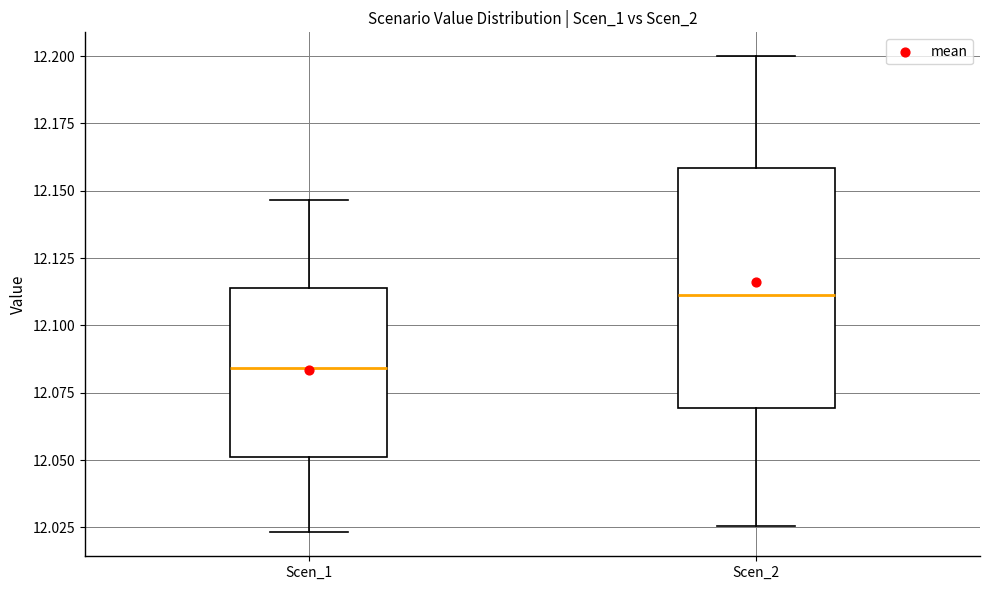

Comparing the boxes themselves (not the whiskers), which one is the tallest?

Scen_2